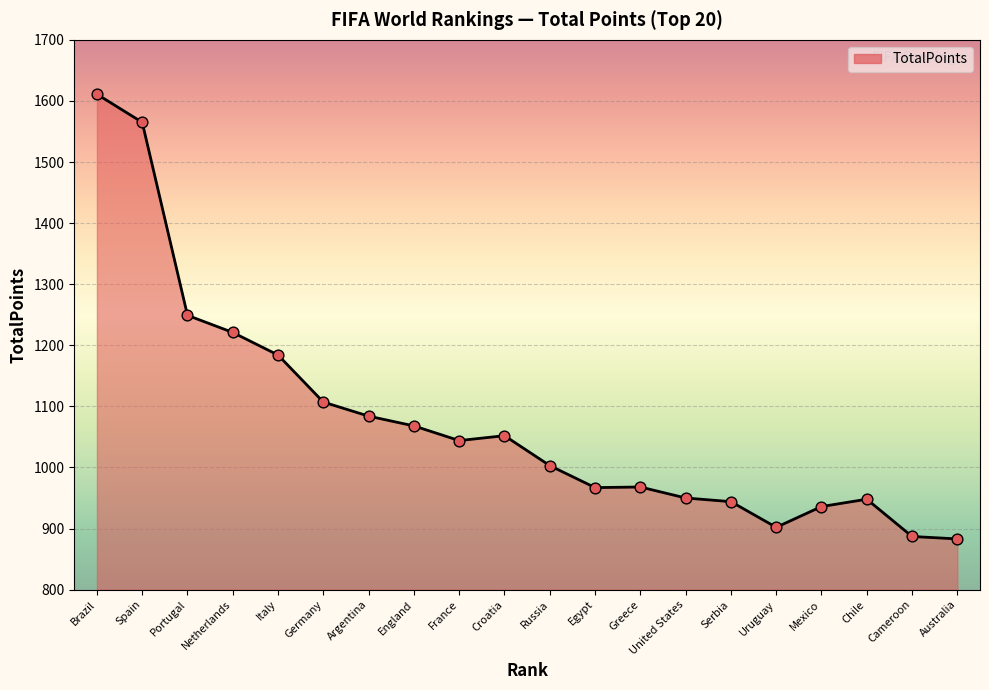

What is the ratio of the value at Spain to the value at Russia?

1.6